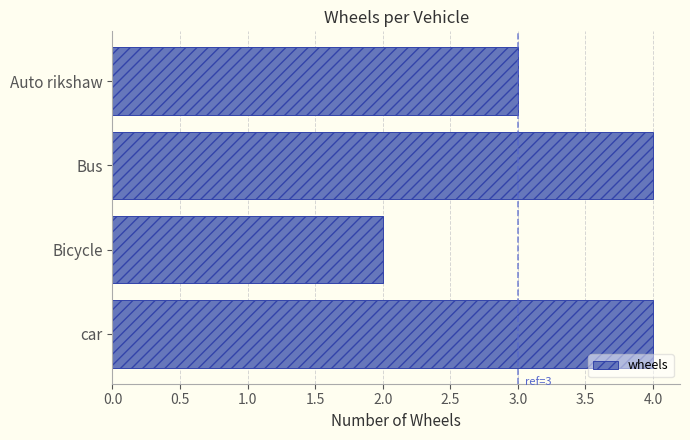

Which has a higher value, Bicycle or Bus?

Bus